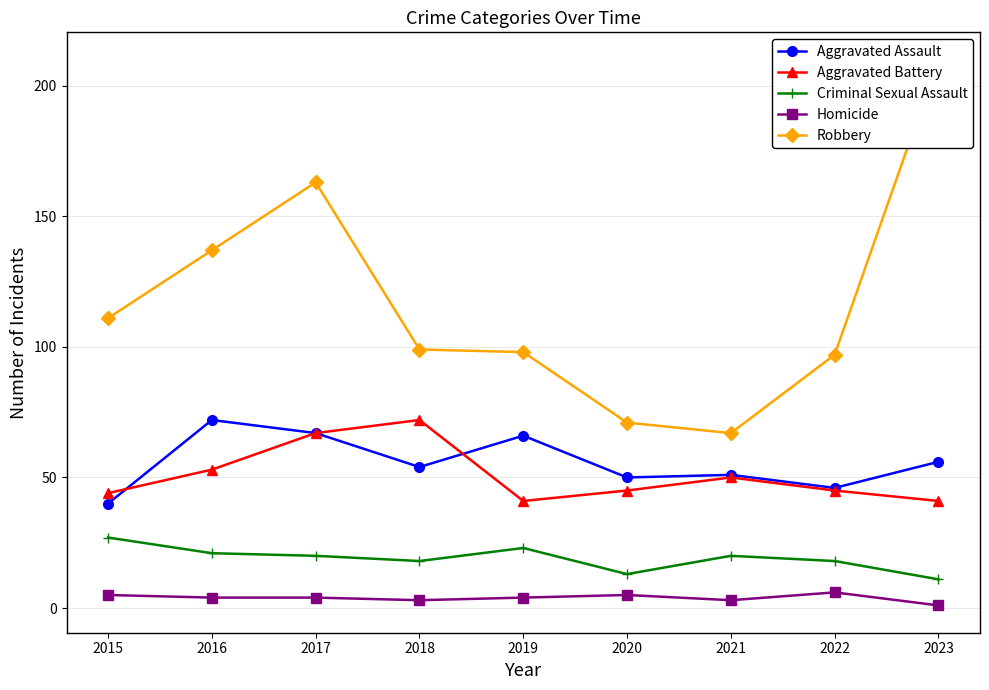

Which label corresponds to the smallest value in the chart?

2023